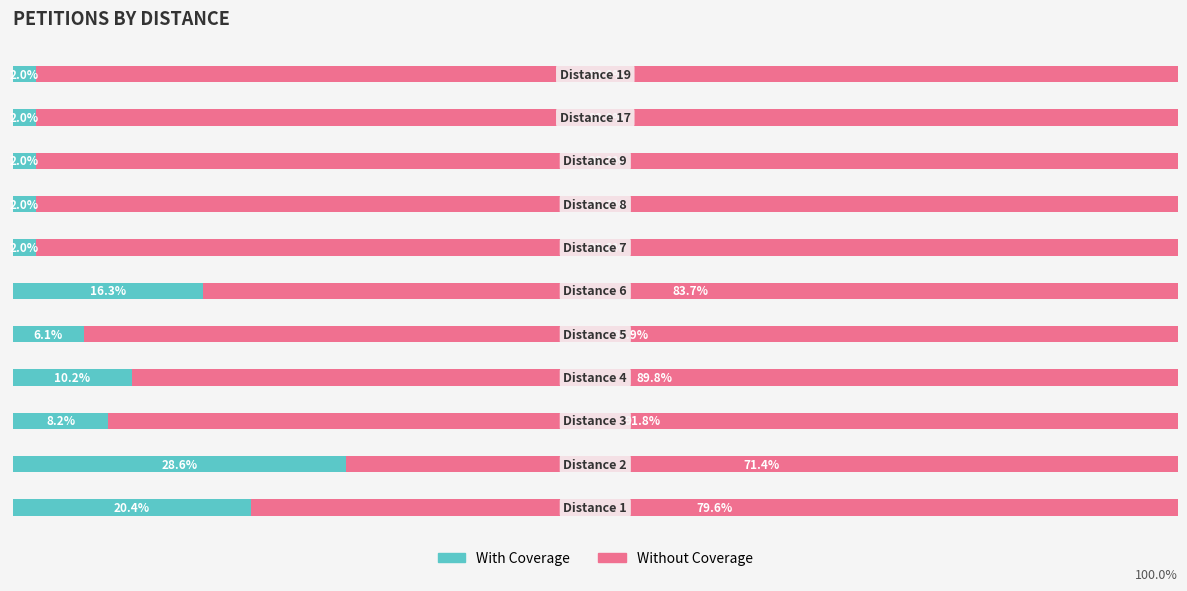

Reading right to left, list all the values displayed in this chart.

With Coverage: 10=2.0	9=2.0	8=2.0	7=2.0	6=2.0	5=16.3	4=6.1	3=10.2	2=8.2	1=28.6	0=20.4
Without Coverage: 10=98.0	9=98.0	8=98.0	7=98.0	6=98.0	5=83.7	4=93.9	3=89.8	2=91.8	1=71.4	0=79.6